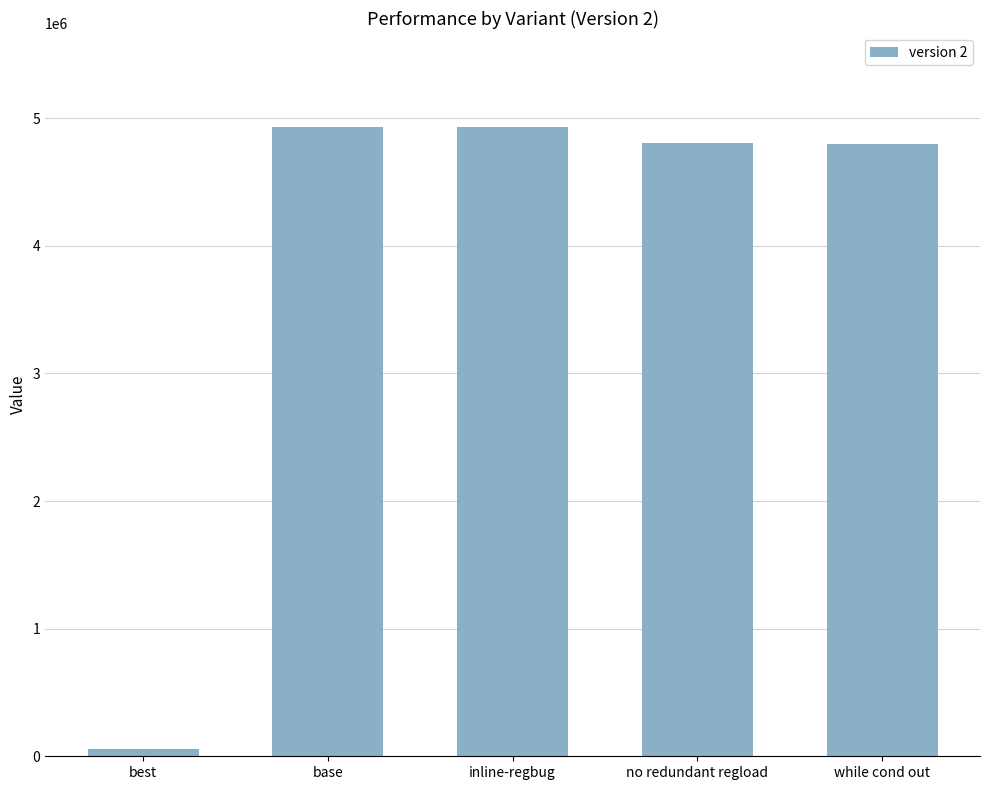

What is the difference between the maximum and second lowest values?

129541.5